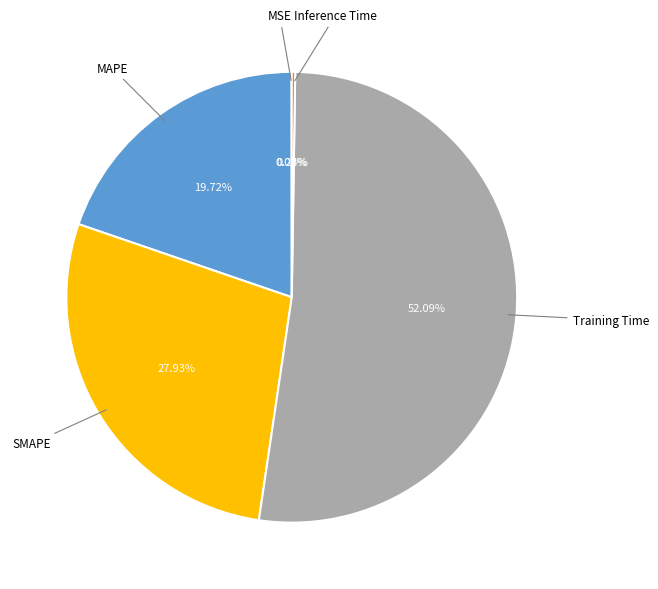

Does any single category account for the majority?

Yes